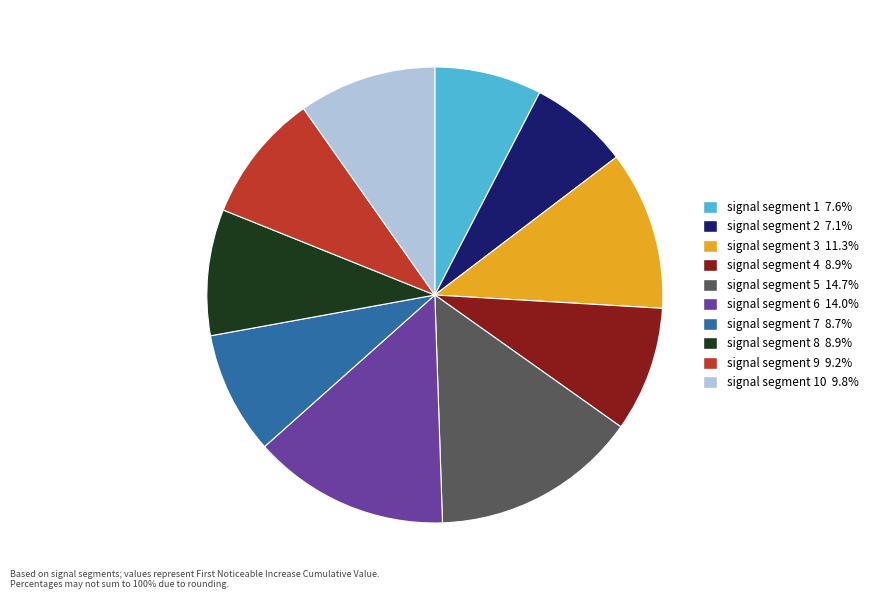

Is there a majority slice in this chart?

No